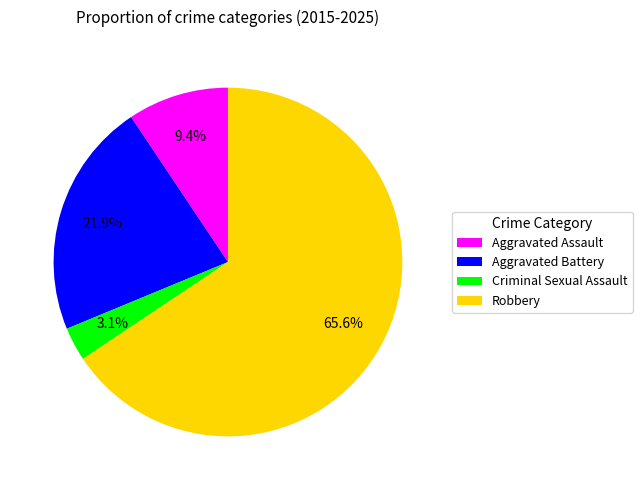

What is the majority slice?

Robbery